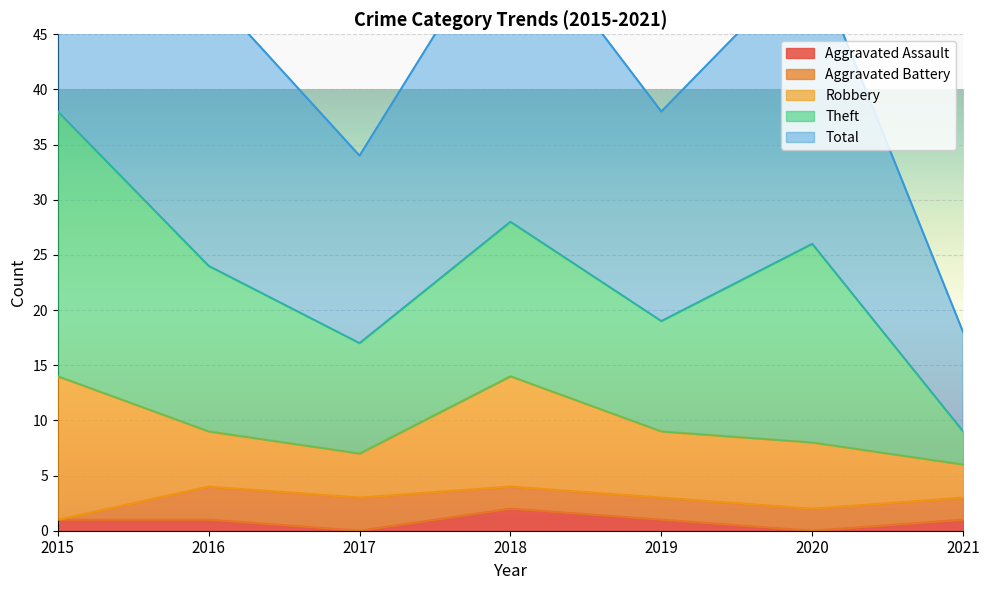

How many data points in Aggravated Battery are above 2?

2